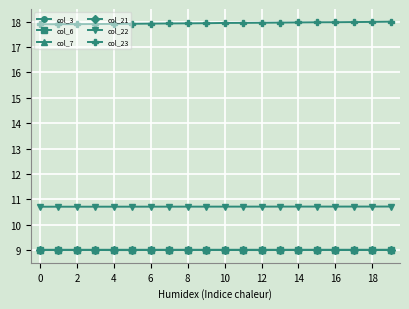

What is the value of the col_21 point at the 11th from the left?

9.0